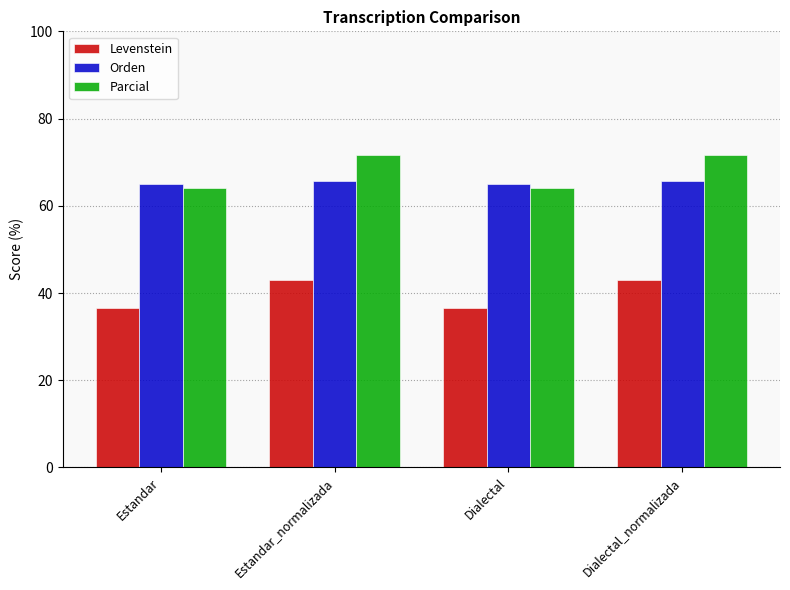

At how many categories does at least one series exceed 56?

4